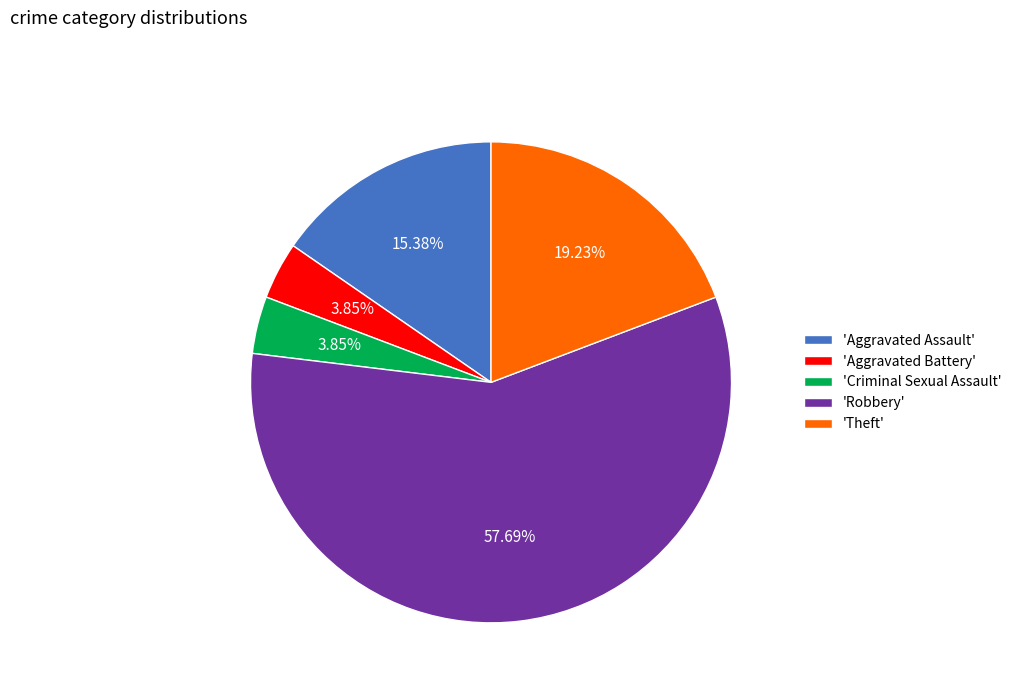

Which category has the biggest portion of the pie?

'Robbery'